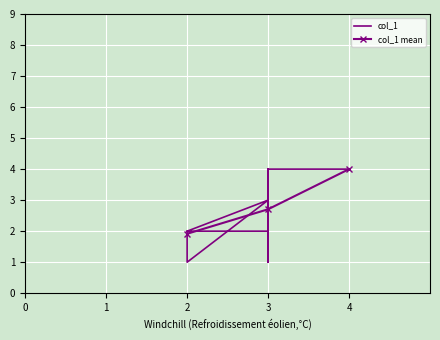

At which label does col_1 mean reach its peak?

4